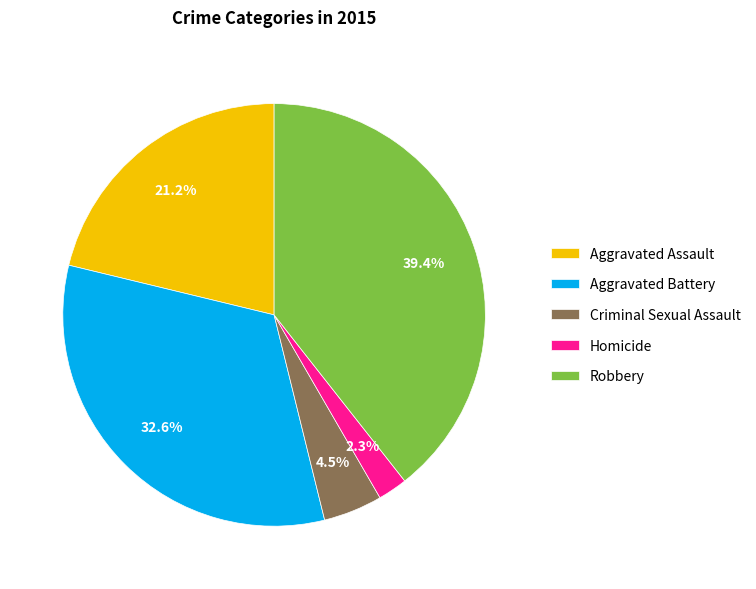

Between Homicide and Criminal Sexual Assault, which is larger?

Criminal Sexual Assault